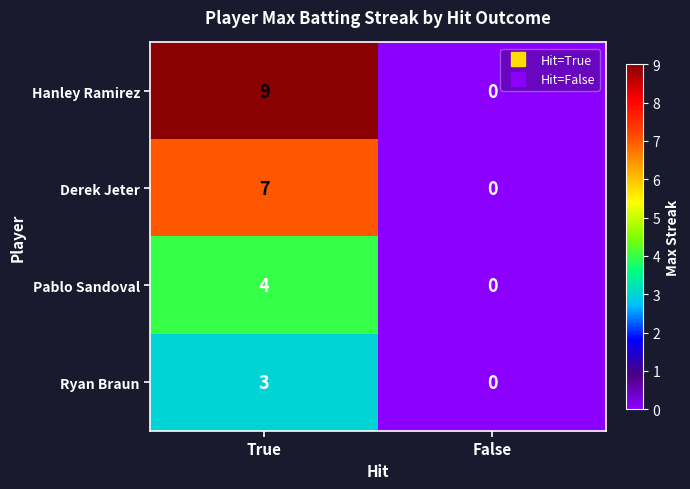

What value does the Pablo Sandoval series have at True?

4